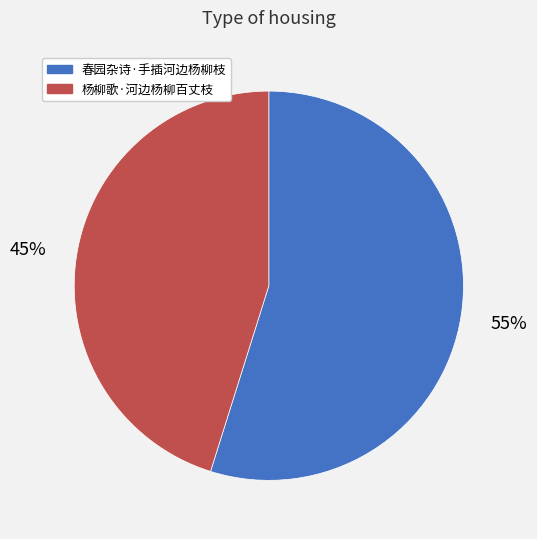

Approximately how many times larger is the value at 春园杂诗·手插河边杨柳枝 compared to 杨柳歌·河边杨柳百丈枝?

1.2